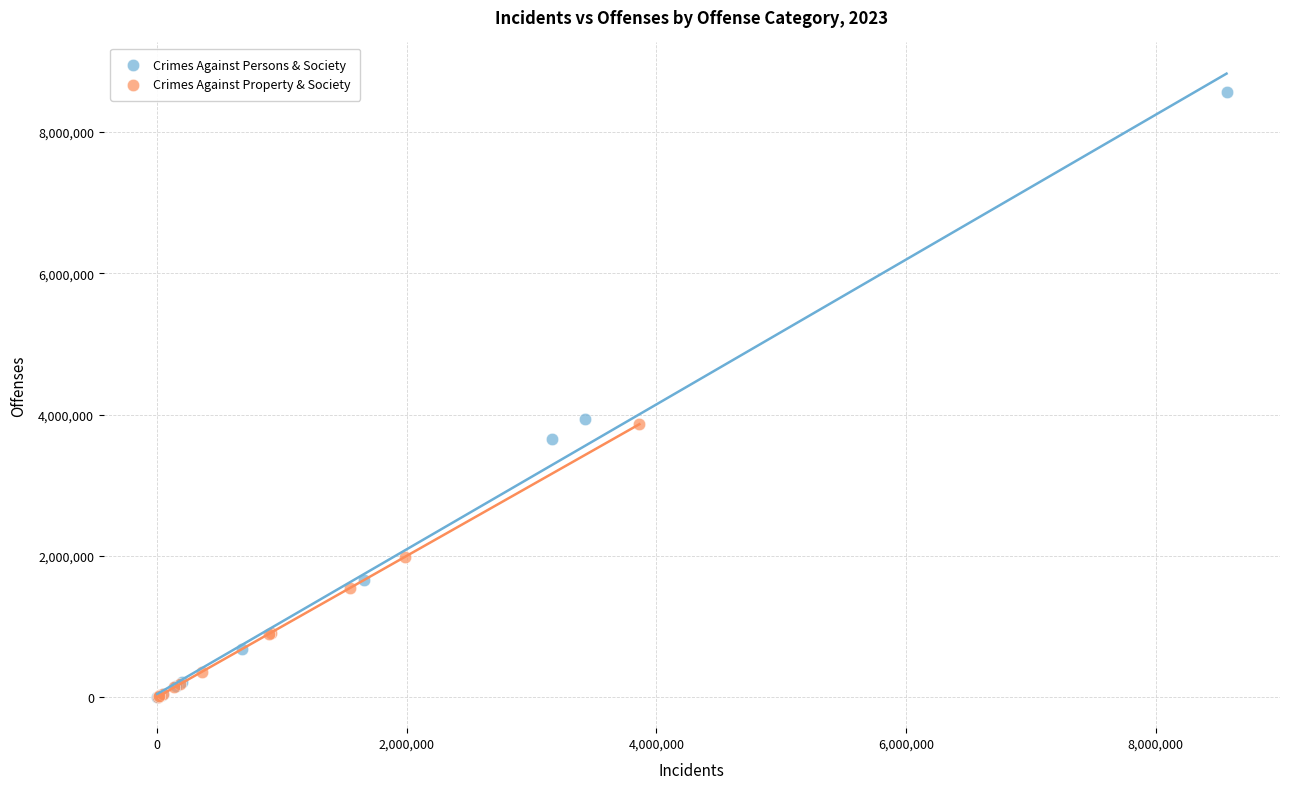

Which series reaches the maximum Y coordinate?

Crimes Against Persons & Society